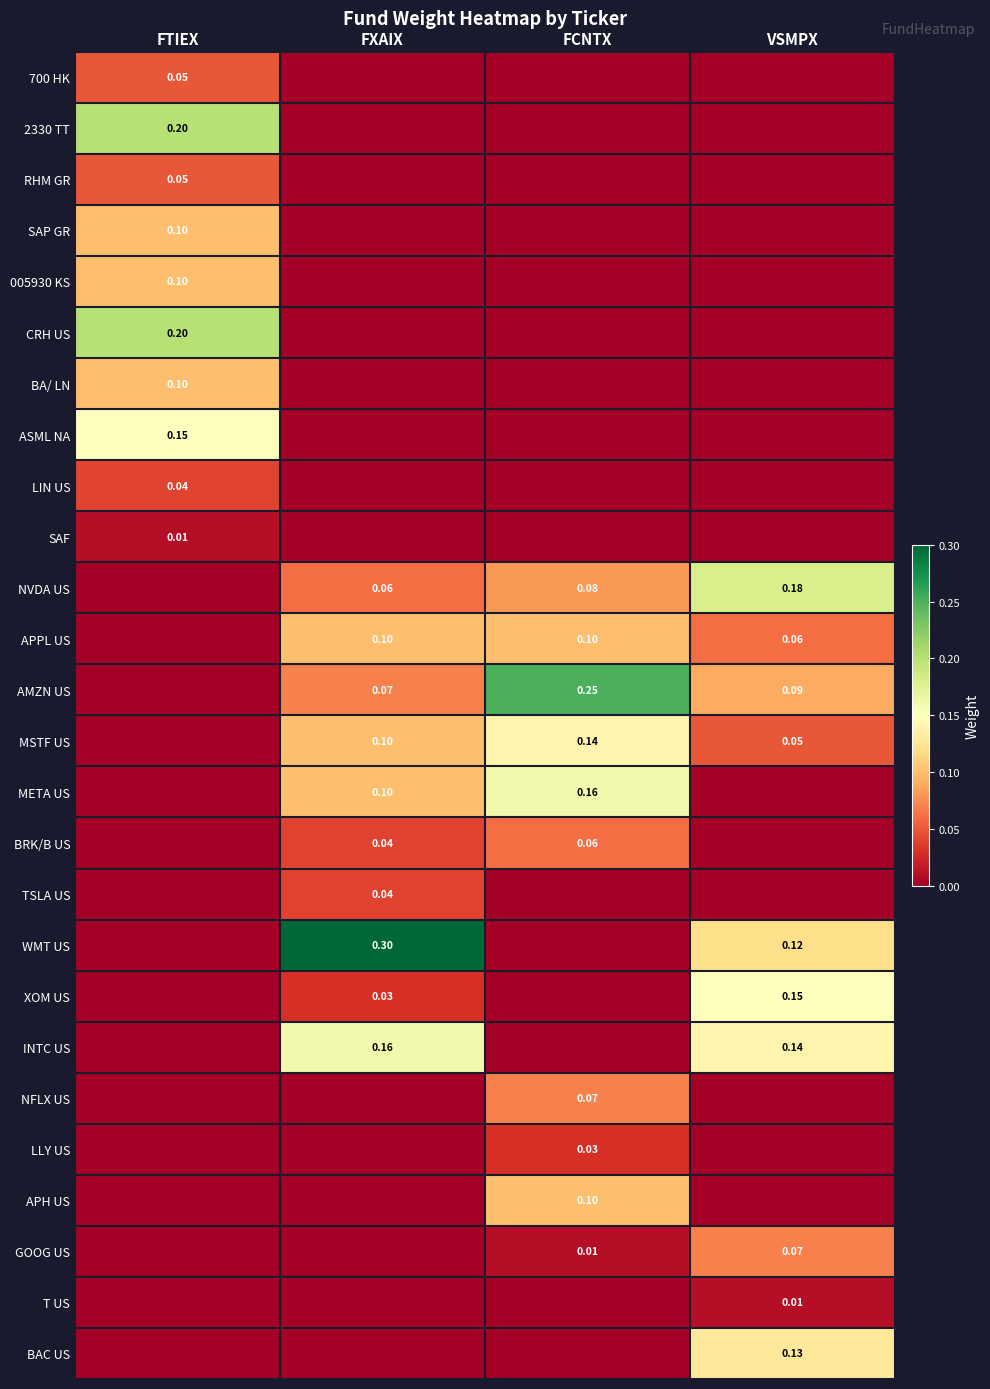

Rank the series by their maximum value, from lowest to highest.

SAF, T US, LLY US, LIN US, TSLA US, 700 HK, RHM GR, BRK/B US, NFLX US, GOOG US, SAP GR, 005930 KS, BA/ LN, APPL US, APH US, BAC US, MSTF US, ASML NA, XOM US, META US, INTC US, NVDA US, 2330 TT, CRH US, AMZN US, WMT US